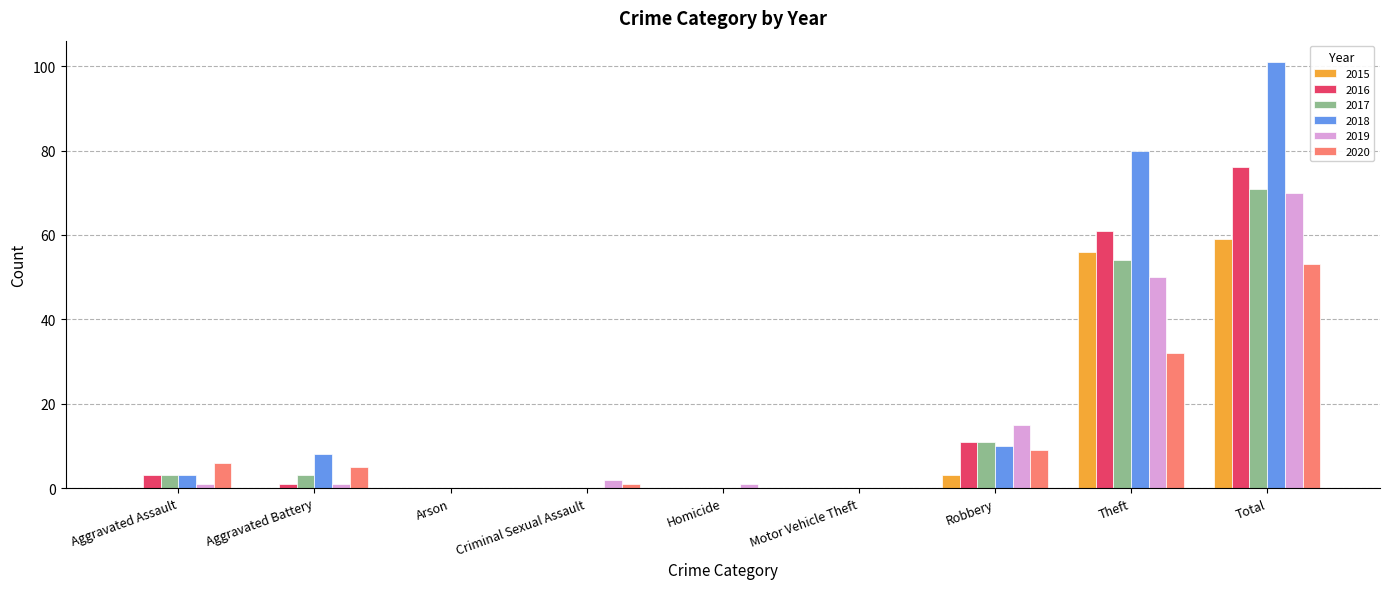

What is the total value across all series at Robbery?

59